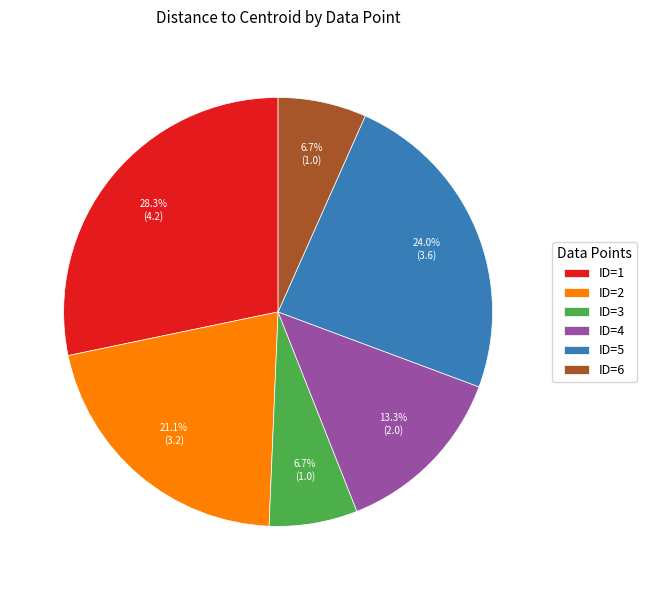

To the nearest percent, what percentage of the pie is ID=3?

7%